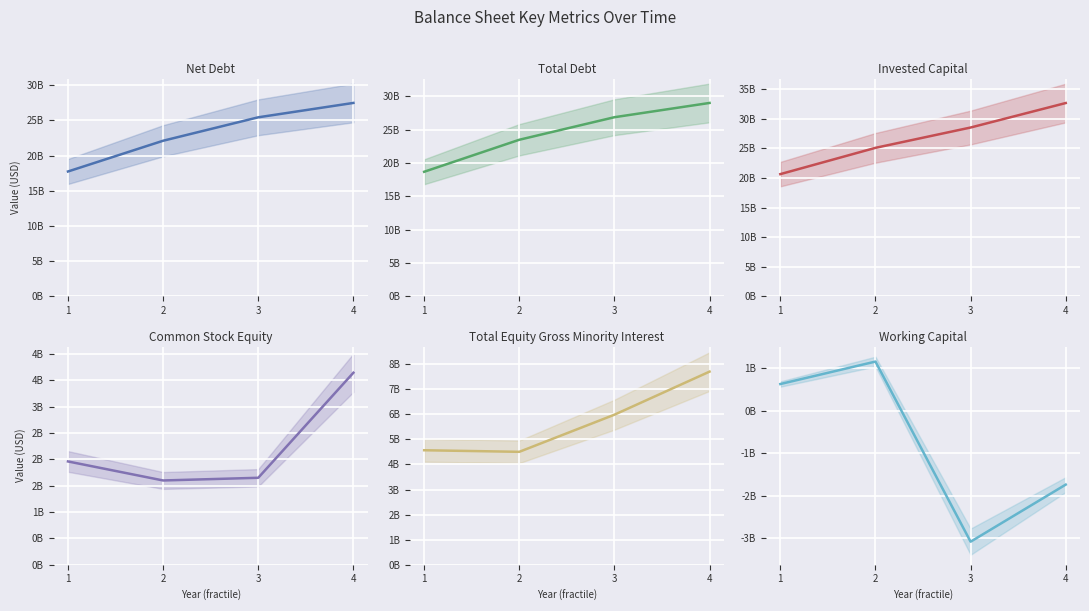

Which series has the largest total across all categories?

Invested Capital